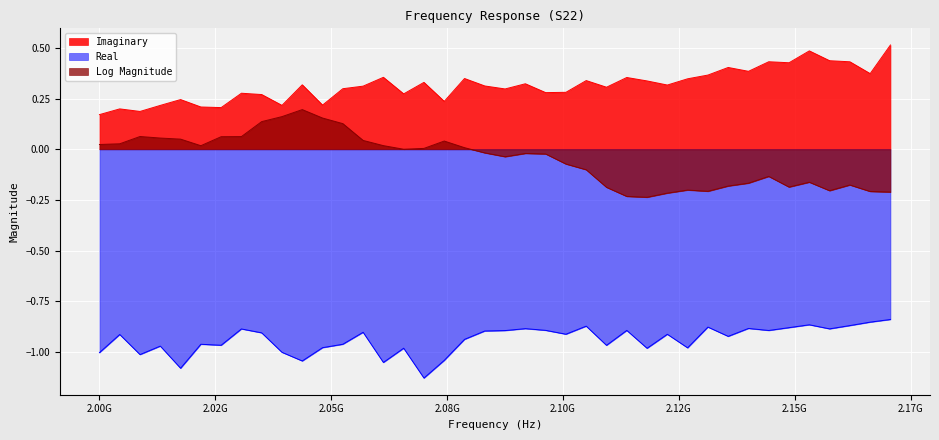

Is the value of Imaginary at 2096250000 greater than the value of Real at 2035000000?

Yes